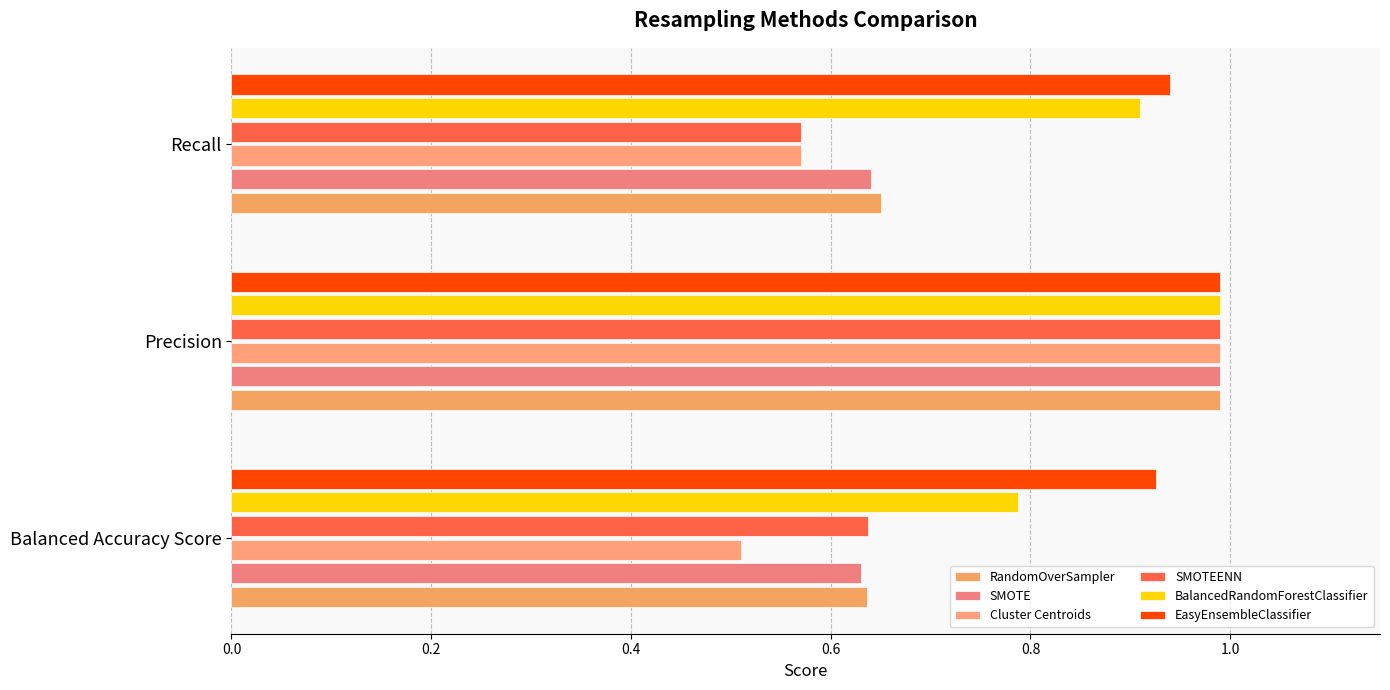

How many categories are shown in the chart?

3